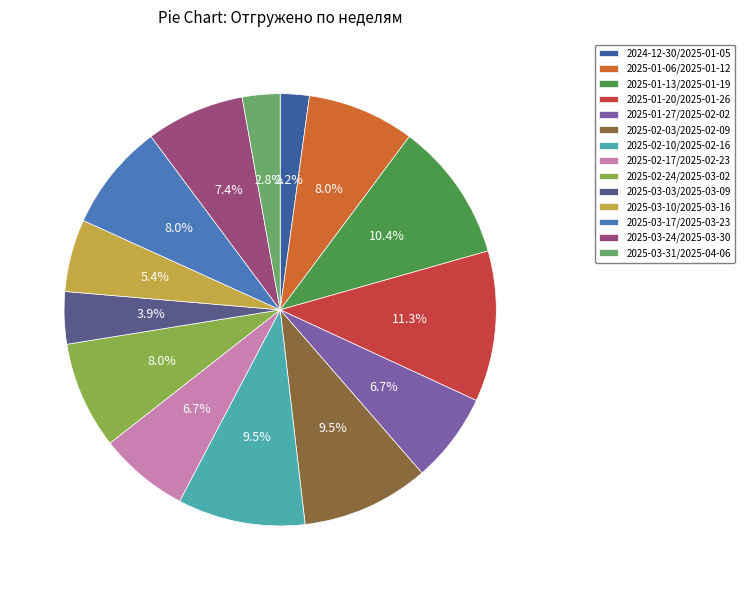

Is 2025-01-06/2025-01-12 the majority of the pie?

No